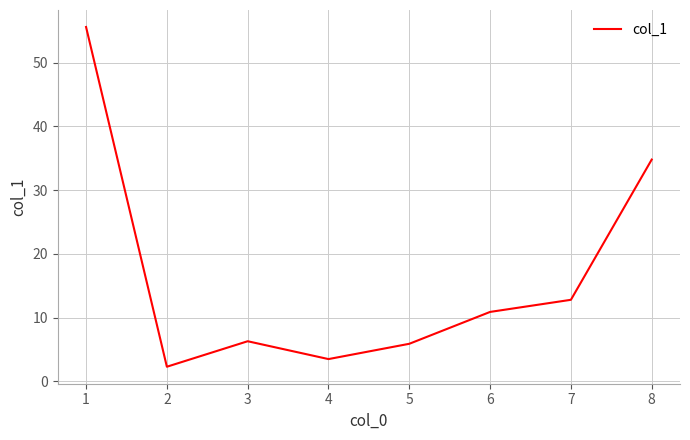

What is the sum of all values?

132.1